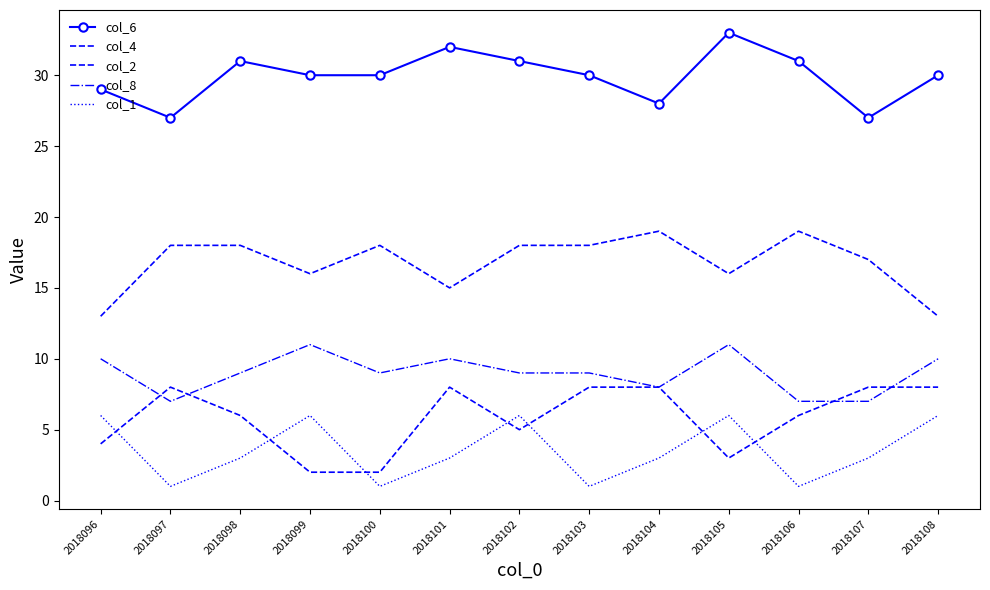

What are all the series names shown in the legend?

col_6, col_4, col_2, col_8, col_1